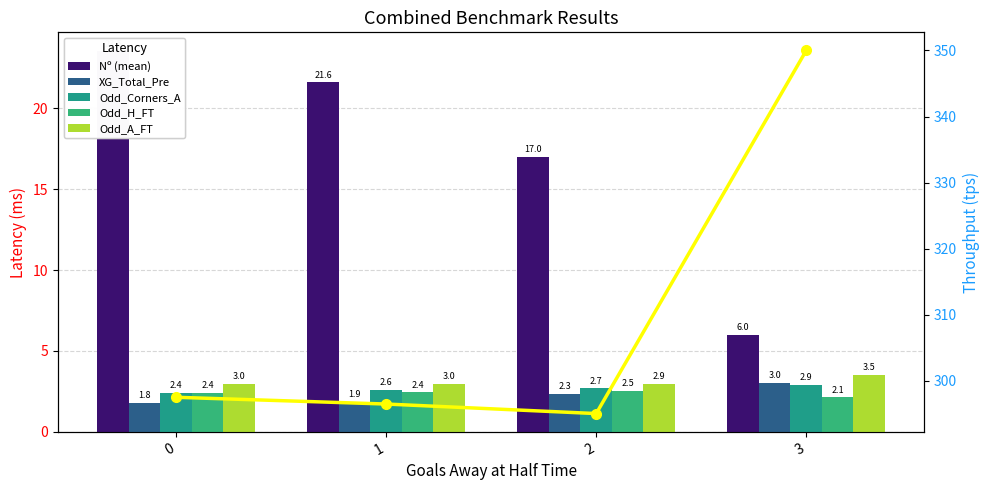

Rank the categories by Nº (mean) value from lowest to highest.

3, 2, 1, 0